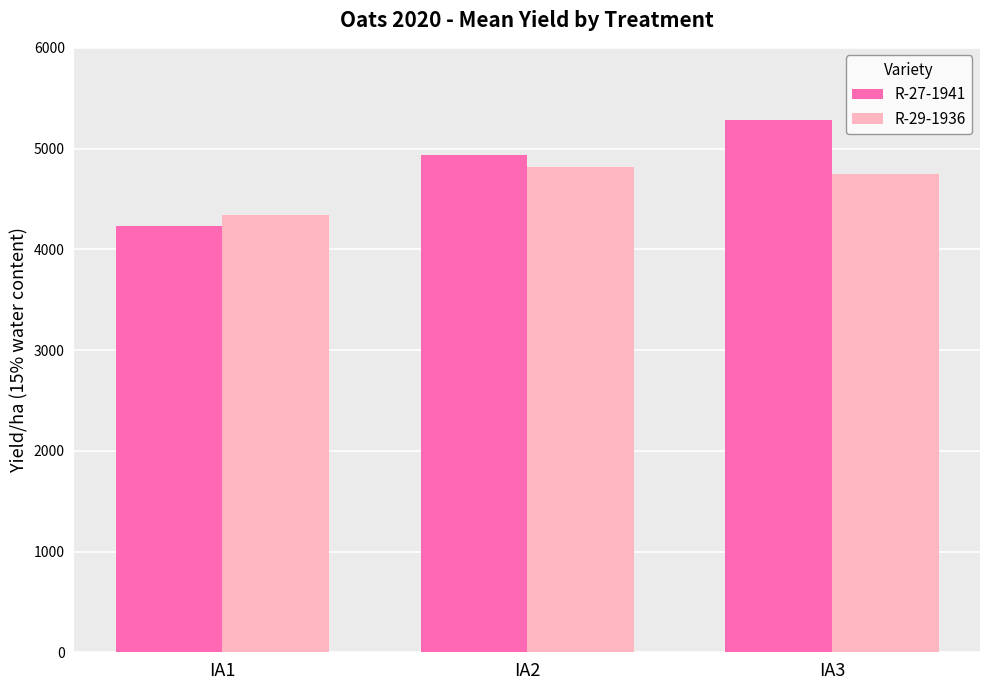

What is the greatest value displayed?

5287.5